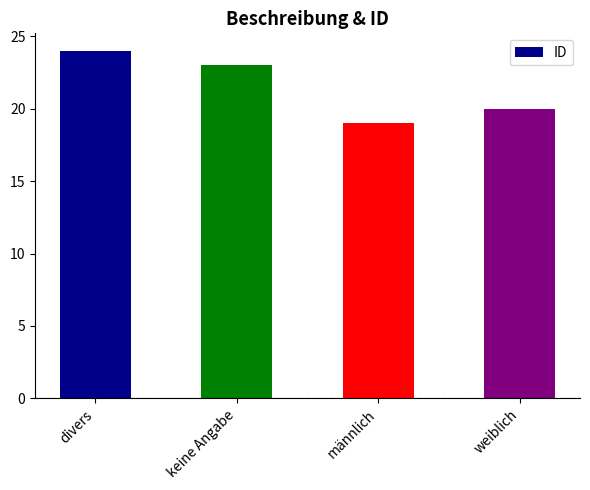

What is the difference between the maximum and second lowest values?

4